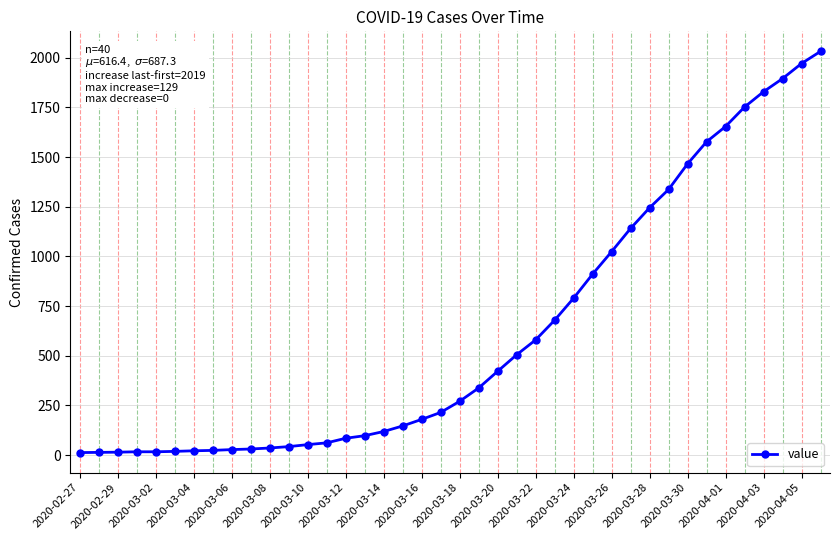

What is the minimum value shown in the chart?

13